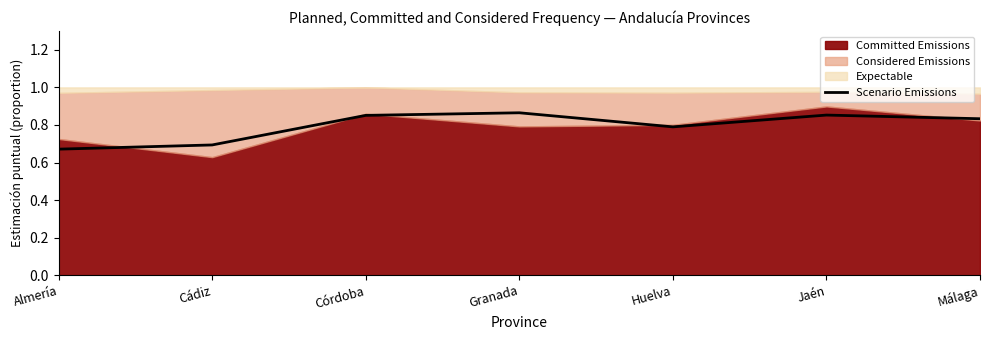

True or false: there are more than 2 points higher than both neighbors.

False